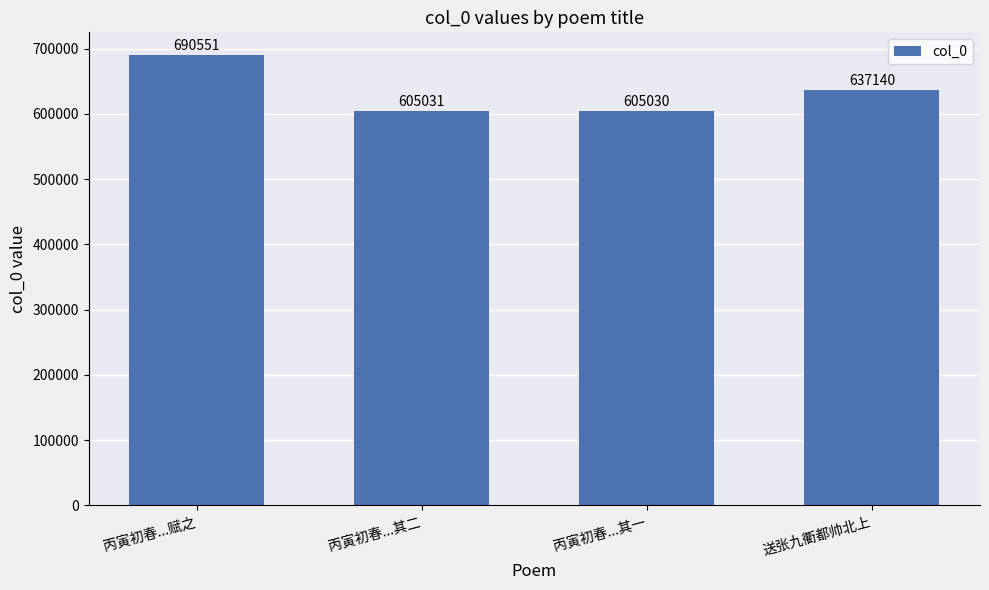

What is the change in value from 丙寅初春...其二 to 丙寅初春...其一?

-1